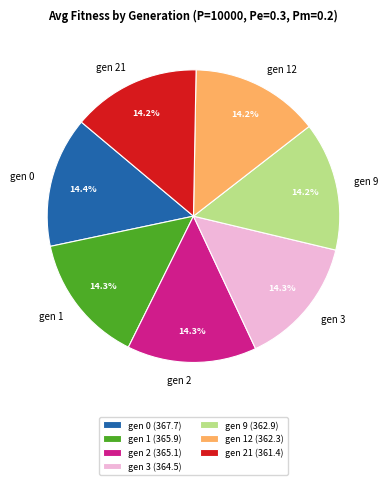

What is the ratio of the value at gen 12 to the value at gen 21?

1.0